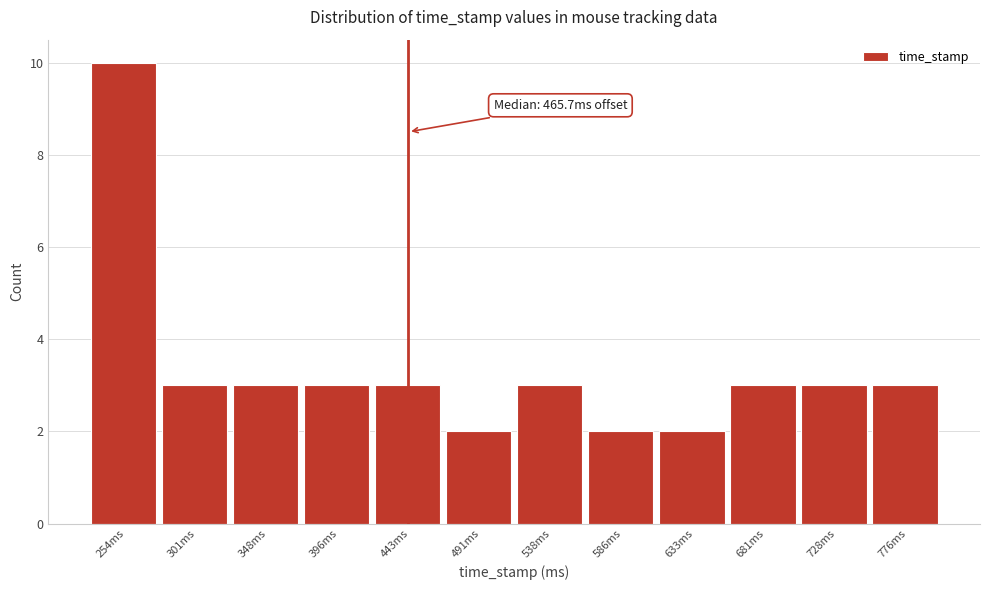

Reading right to left, extract all data points from this chart.

3	3	3	2	2	3	2	3	3	3	3	10